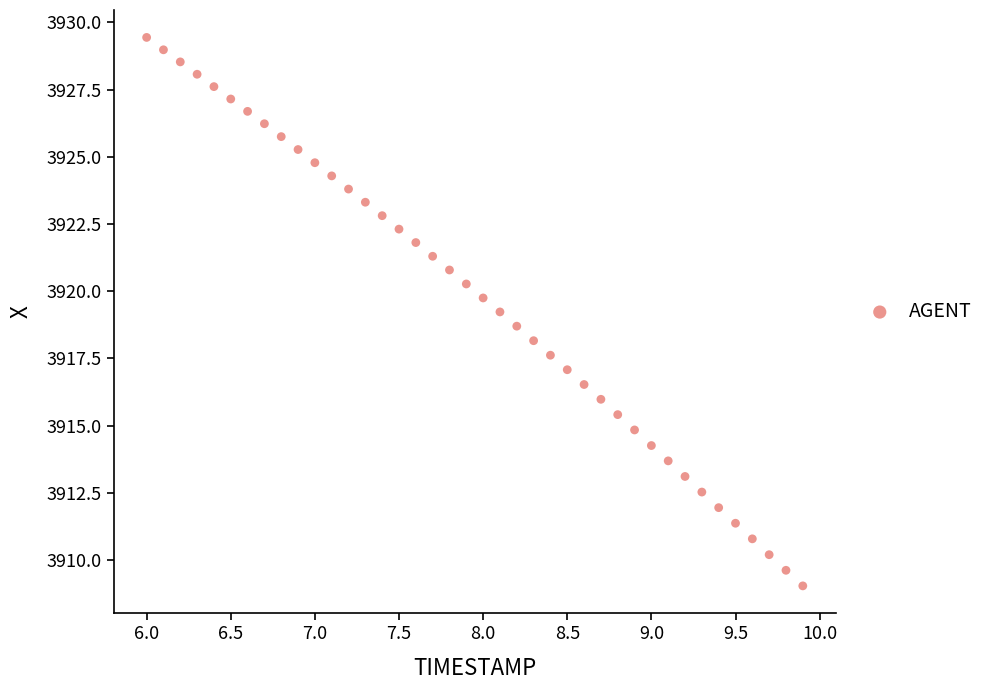

What is the range of X values (max minus min)?

3.9